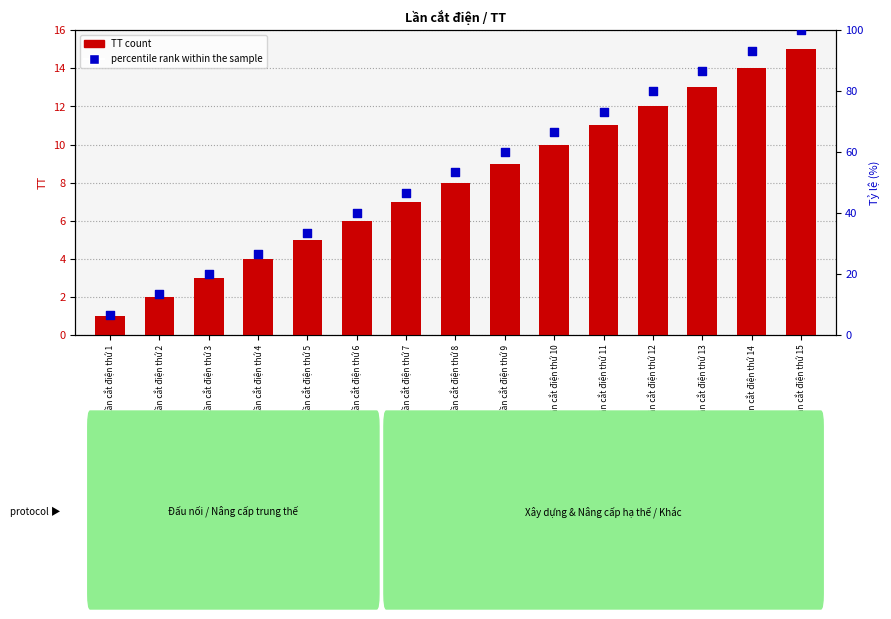

What is the total value across all series at Lần cắt điện thứ 4?

30.7